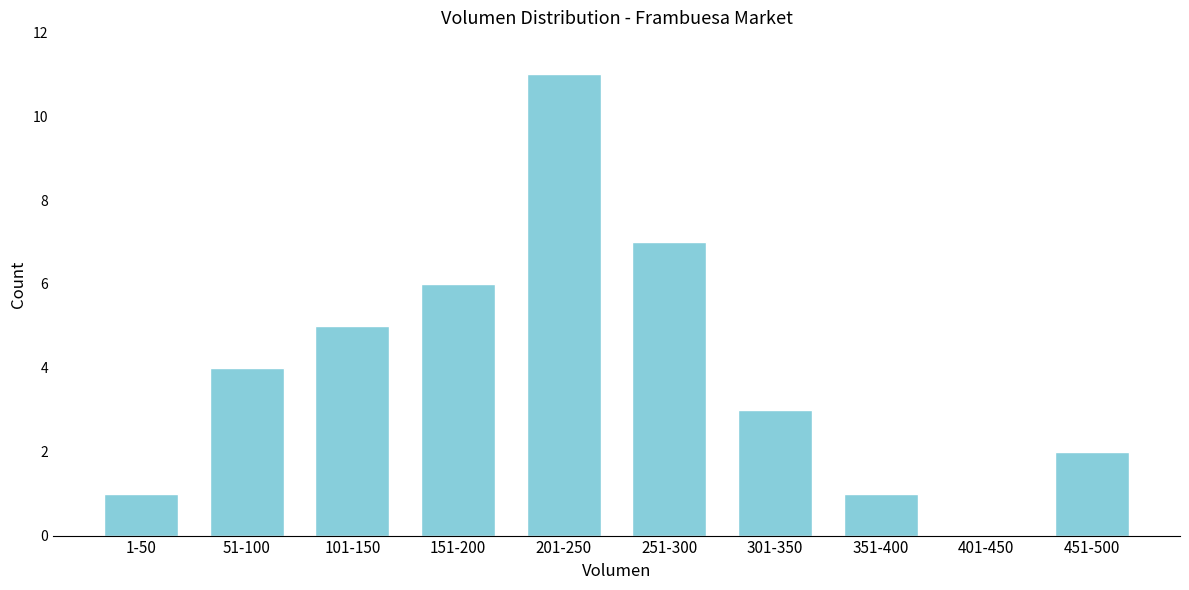

Reading left to right, transcribe all the data shown in this chart.

1-50=1	51-100=4	101-150=5	151-200=6	201-250=11	251-300=7	301-350=3	351-400=1	401-450=0	451-500=2